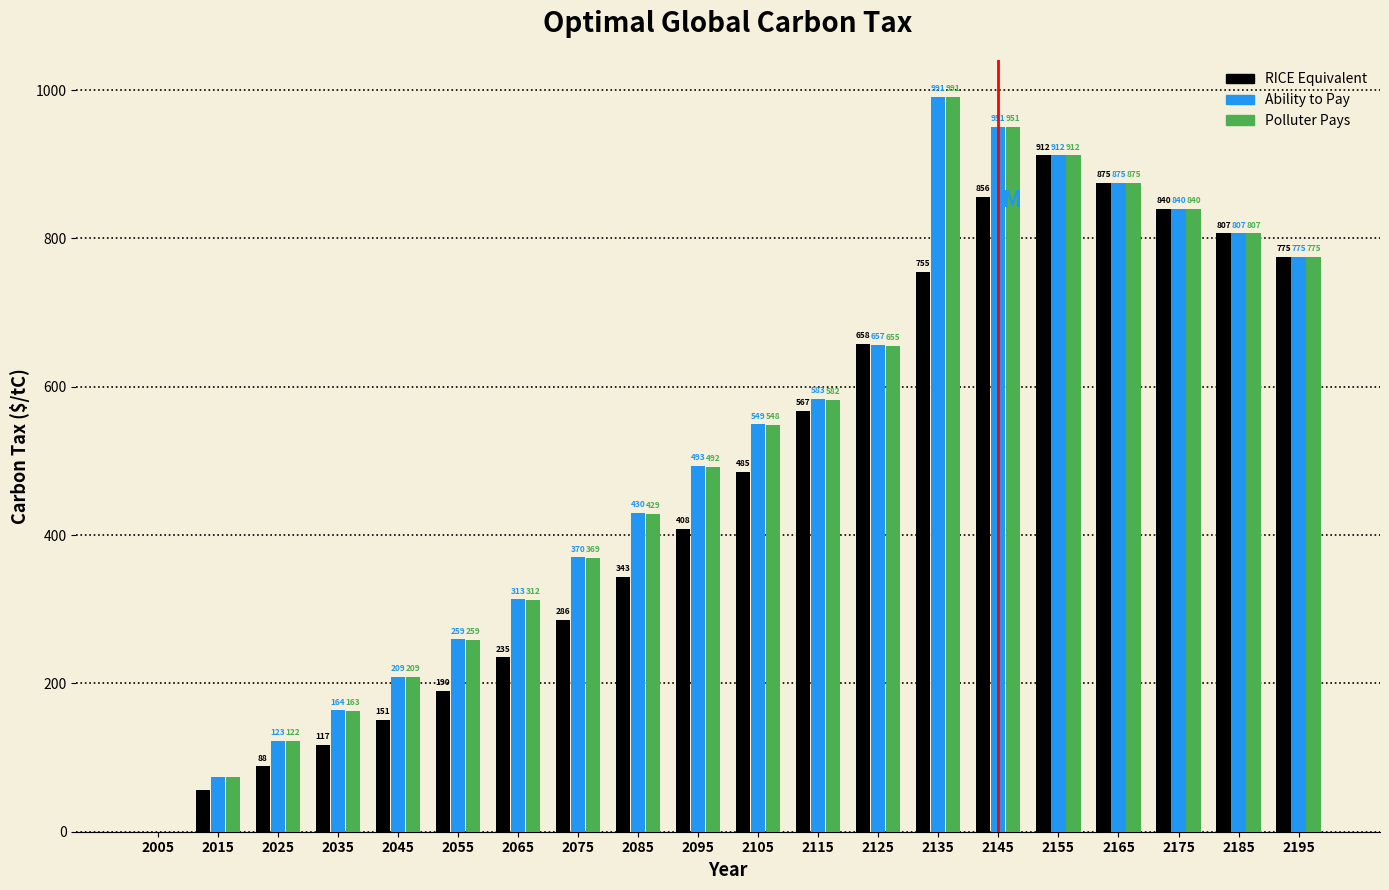

Between 2125 and 2195, which series saw the biggest shift?

Polluter Pays